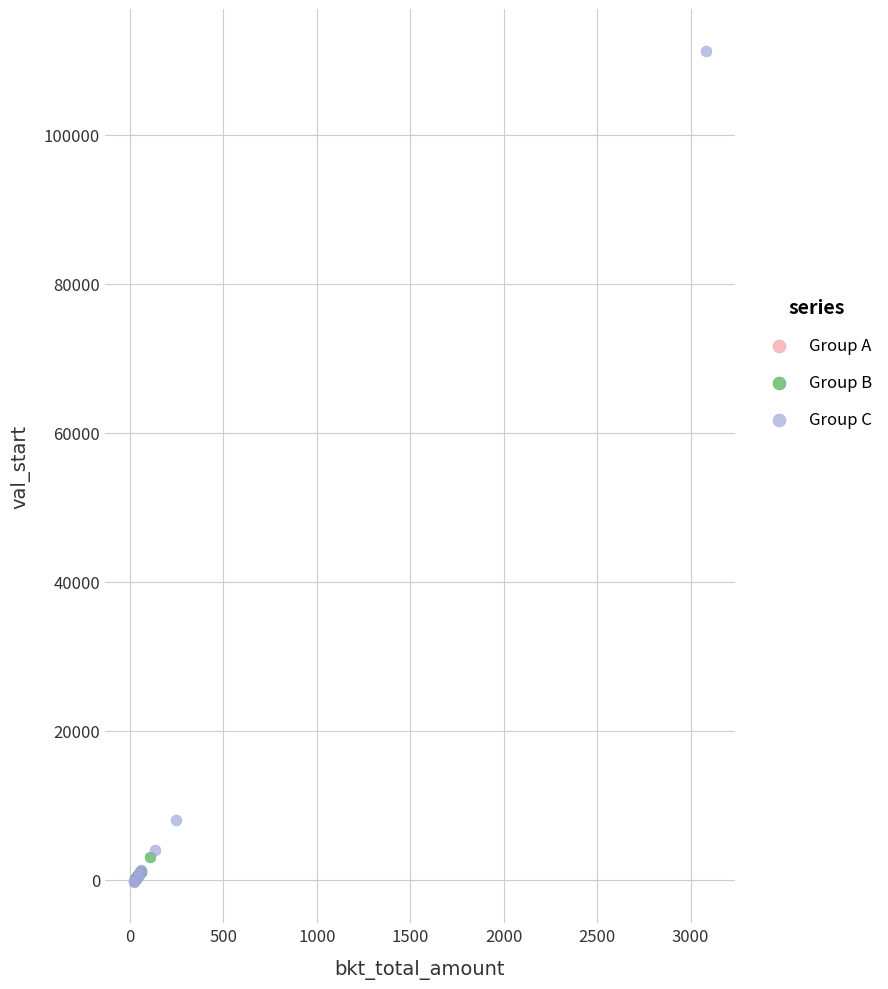

Which series reaches the maximum Y coordinate?

Group C